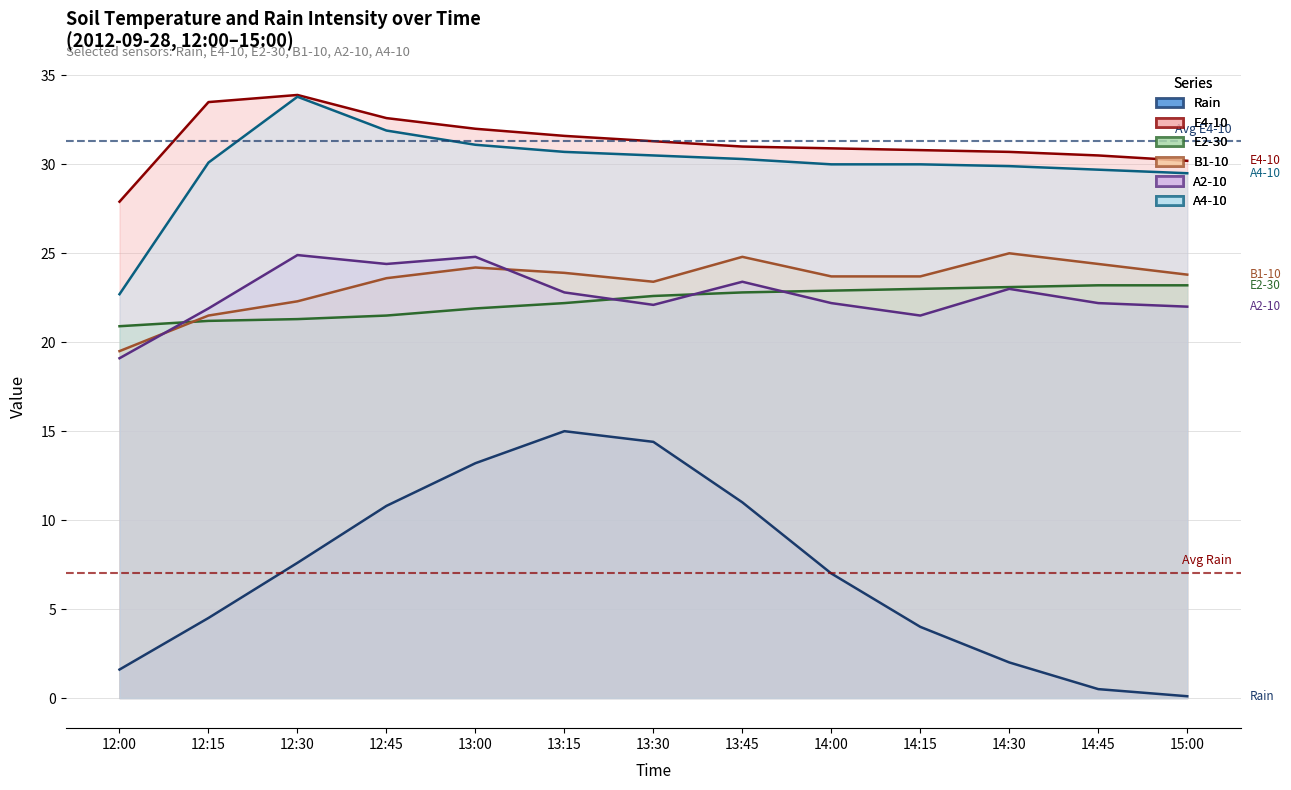

Between 12:00 and 12:15, which series saw the biggest shift?

Avg E4-10